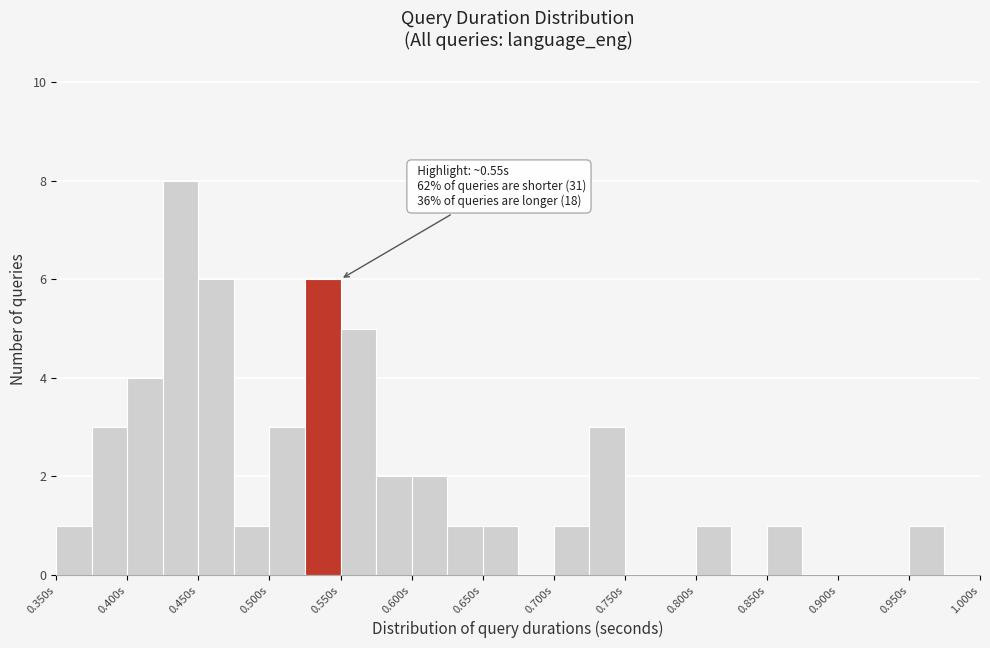

Which range on the x-axis has the tallest bar?

0.425 to 0.450